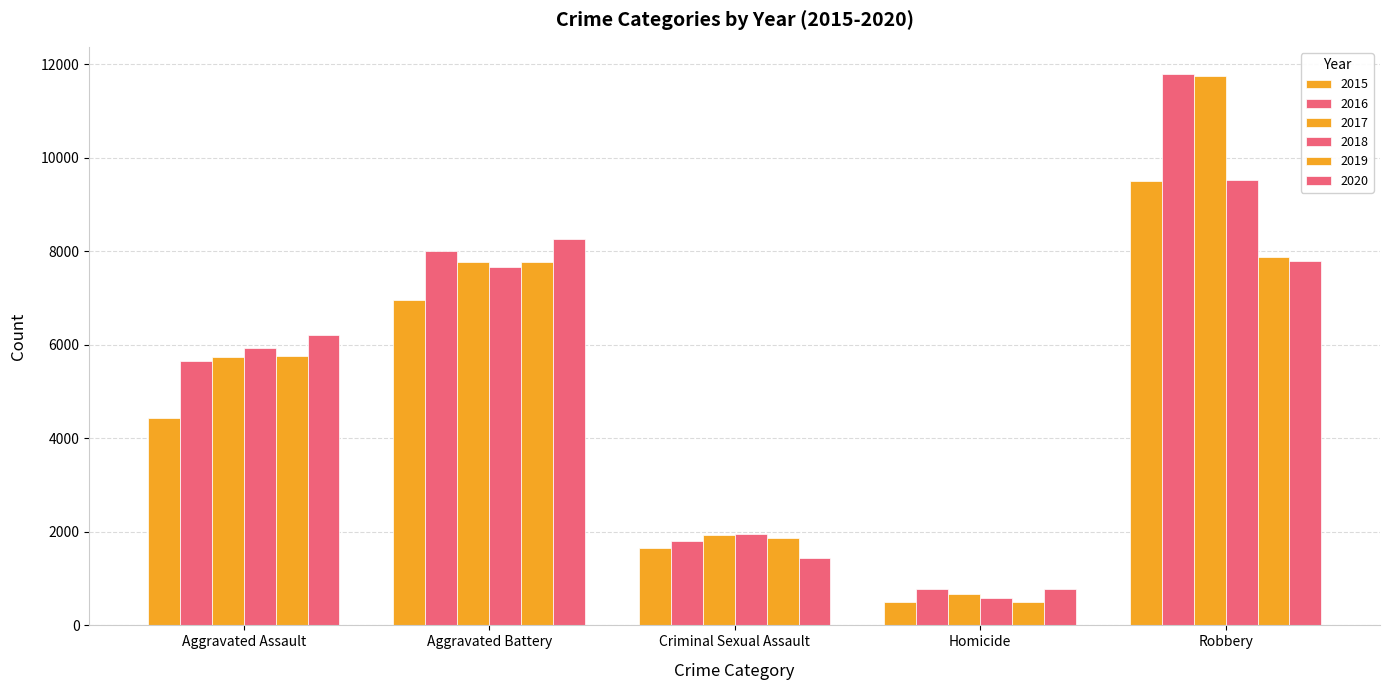

What is the value of the 2019 bar at the 3rd from the left?

1860